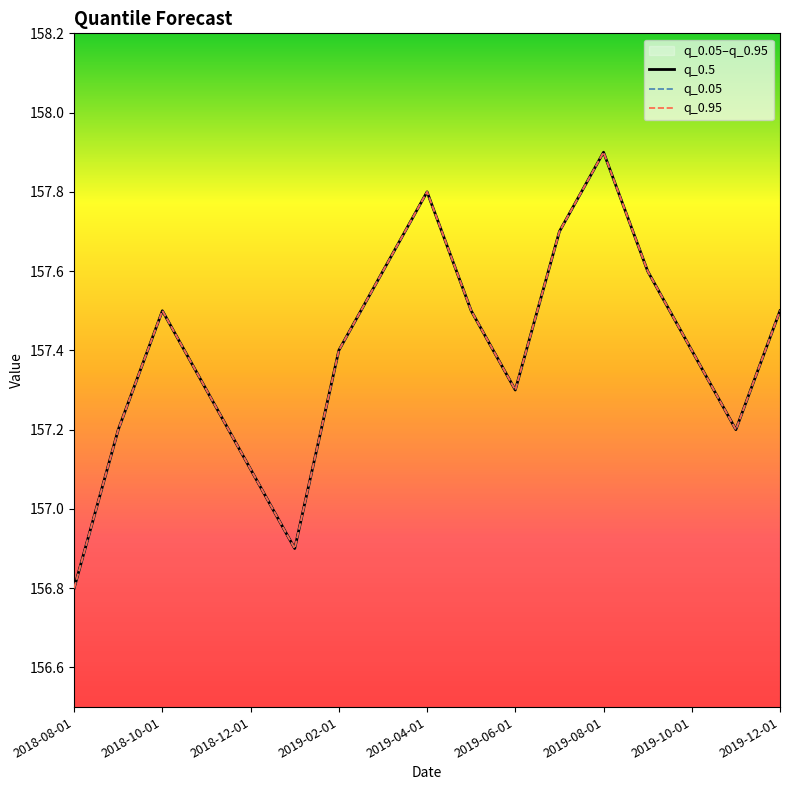

The value of q_0.5 at 2019-10-01 is 157.4. True or false?

True